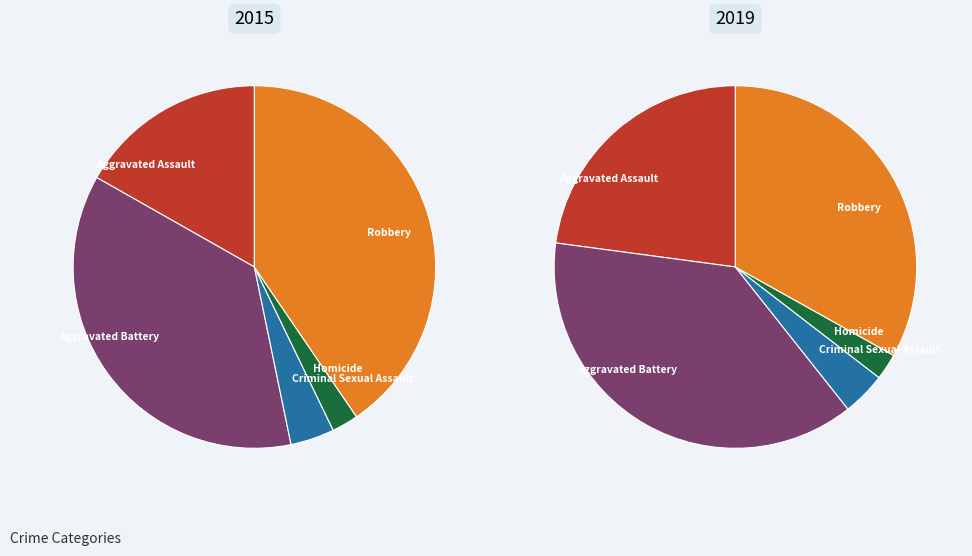

What percentage is NOT represented by 4?

59.5%